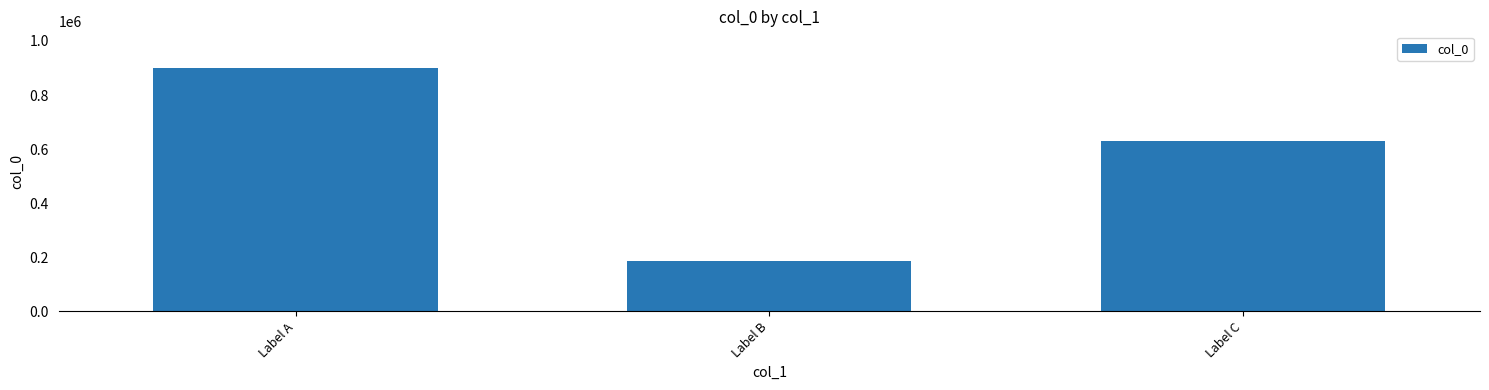

Reading right to left, extract all data points from this chart.

631365	186716	900562